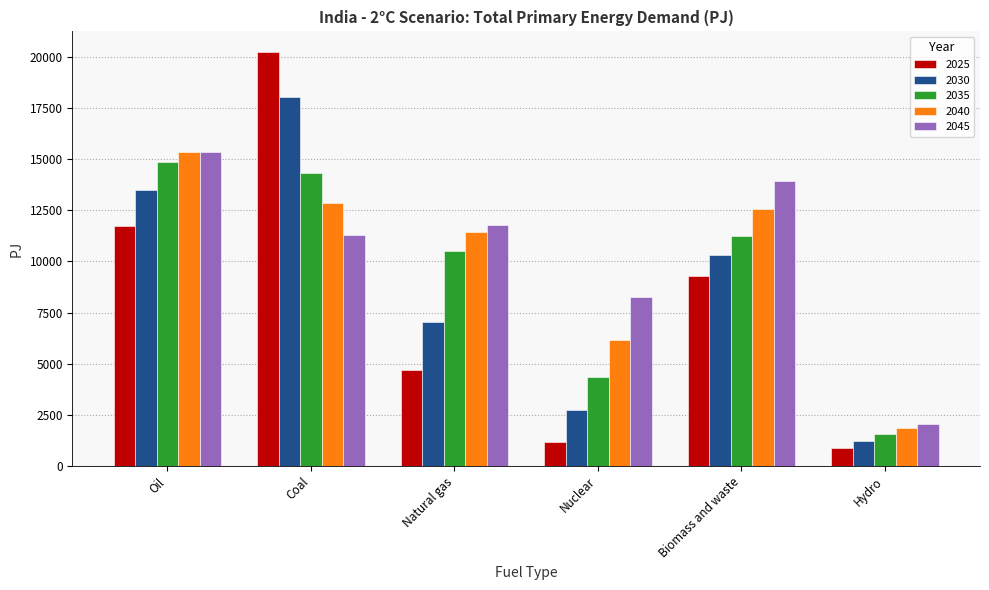

At Natural gas, list the series in order from smallest to largest.

2025, 2030, 2035, 2040, 2045